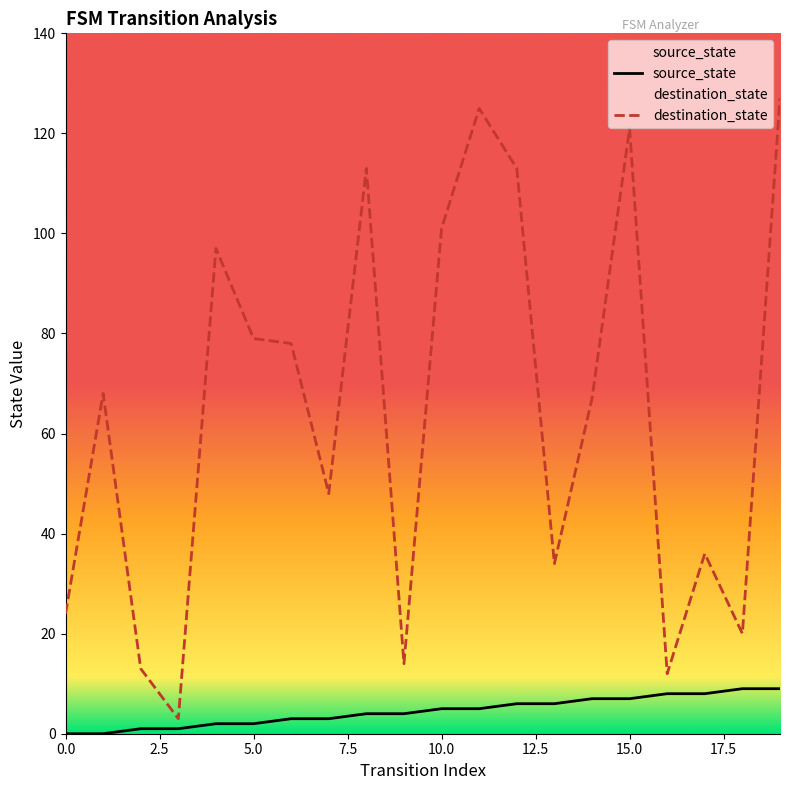

The value of destination_state at 3 is 5. True or false?

False